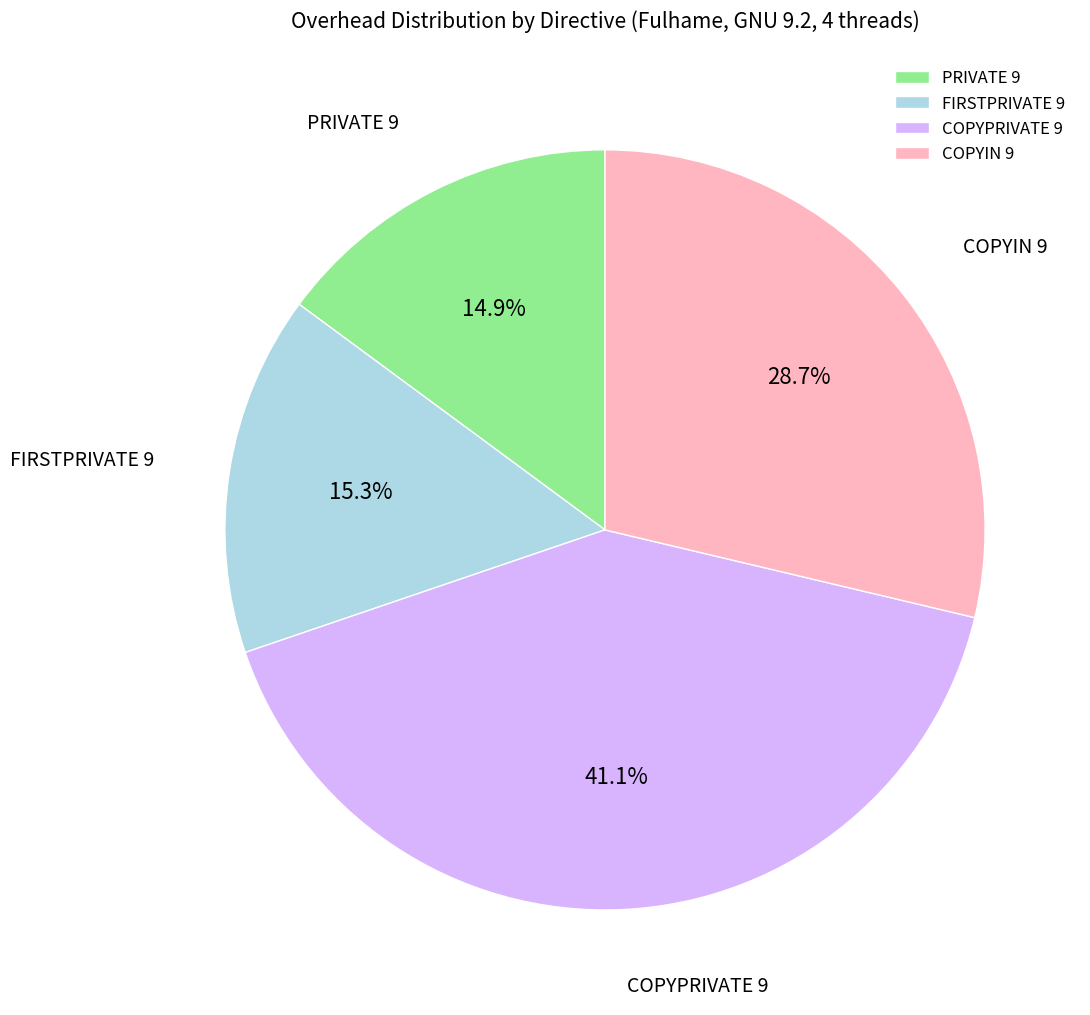

To the nearest percent, what portion does COPYPRIVATE 9 represent?

41%